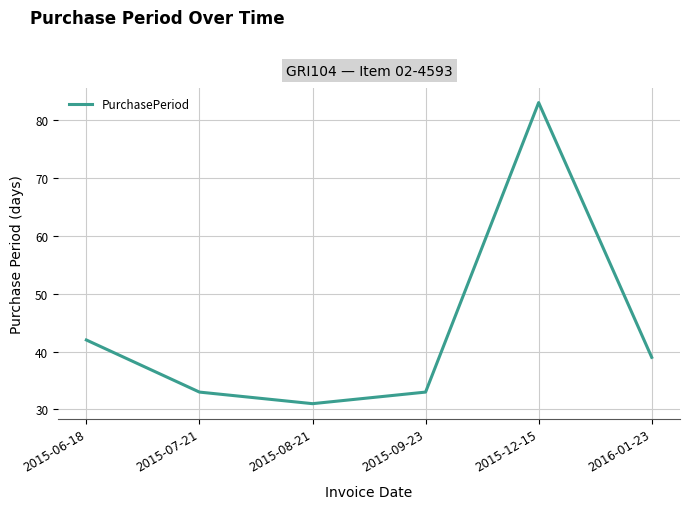

True or false: the data shows 42 at 2015-06-18.

True